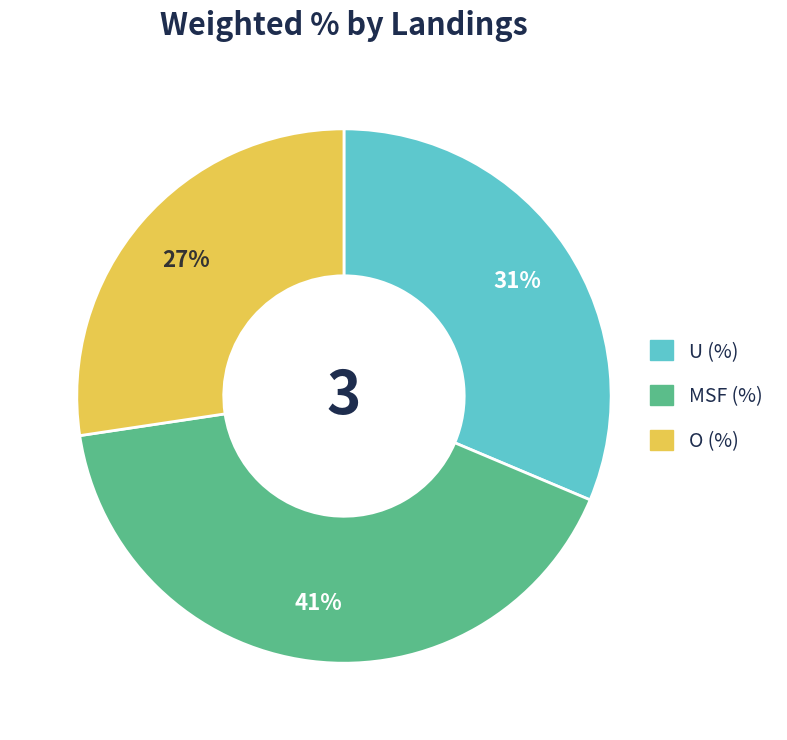

Is the sum of MSF (%) and O (%) greater than half?

Yes